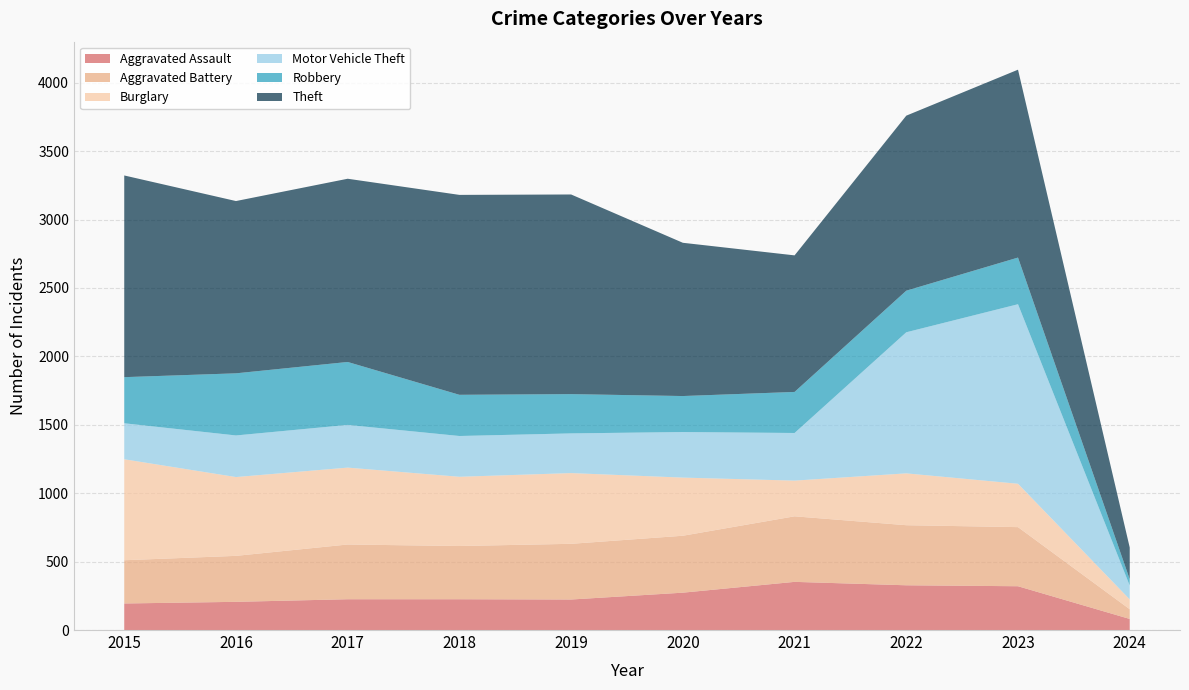

Reading left to right, what are all the values shown in this chart?

Aggravated Assault: 2015=194	2016=206	2017=225	2018=225	2019=223	2020=273	2021=352	2022=327	2023=320	2024=81
Aggravated Battery: 2015=316	2016=336	2017=400	2018=389	2019=407	2020=416	2021=479	2022=439	2023=432	2024=71
Burglary: 2015=738	2016=576	2017=562	2018=506	2019=517	2020=425	2021=261	2022=379	2023=317	2024=72
Motor Vehicle Theft: 2015=263	2016=304	2017=312	2018=298	2019=290	2020=333	2021=348	2022=1031	2023=1312	2024=101
Robbery: 2015=337	2016=454	2017=460	2018=301	2019=287	2020=263	2021=300	2022=304	2023=341	2024=46
Theft: 2015=1474	2016=1259	2017=1339	2018=1461	2019=1459	2020=1120	2021=998	2022=1279	2023=1373	2024=232